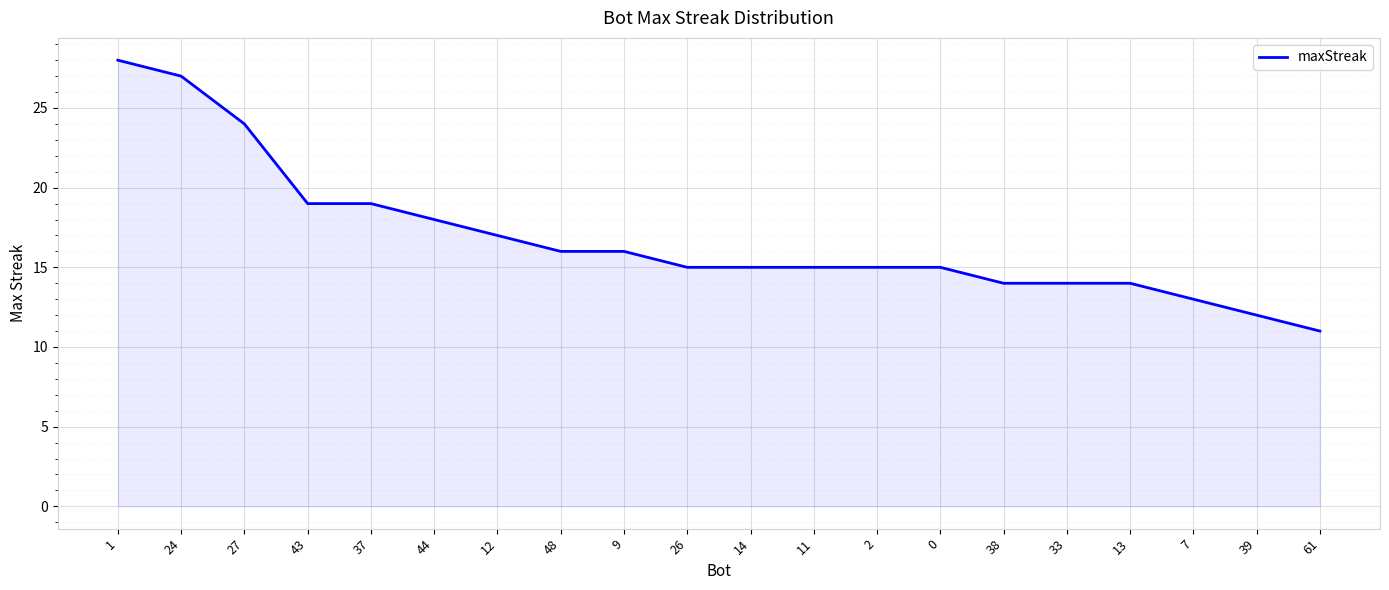

Read the value at 0, to the nearest 5.

15